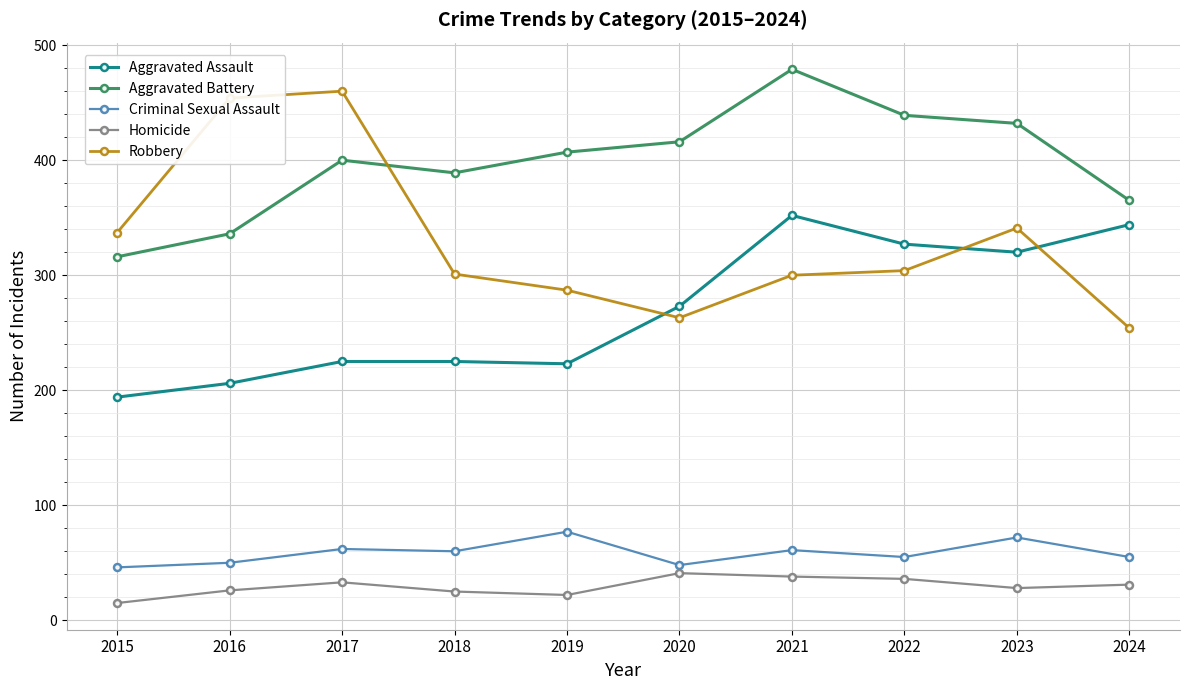

Where do Aggravated Battery and Robbery first cross each other?

2017 and 2018